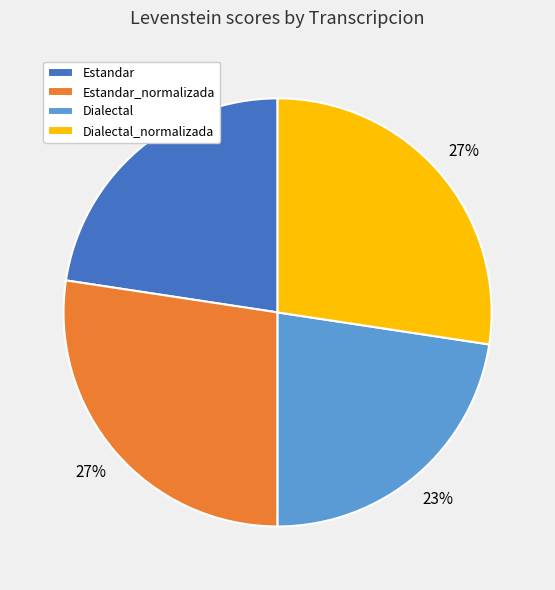

Is there a majority slice in this chart?

No